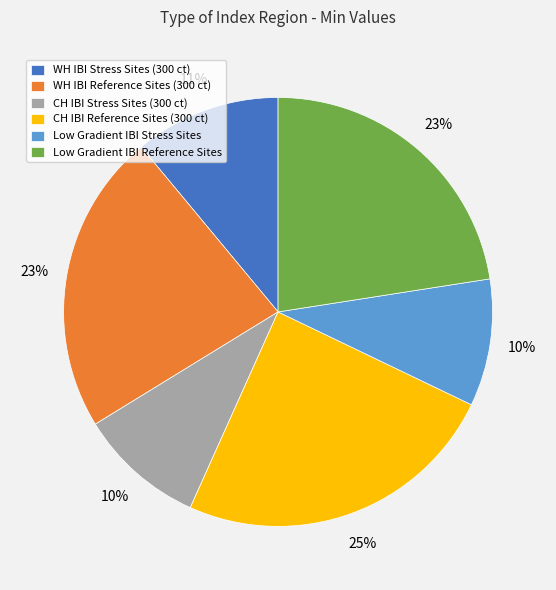

Which category has the biggest portion of the pie?

CH IBI Reference Sites (300 ct)